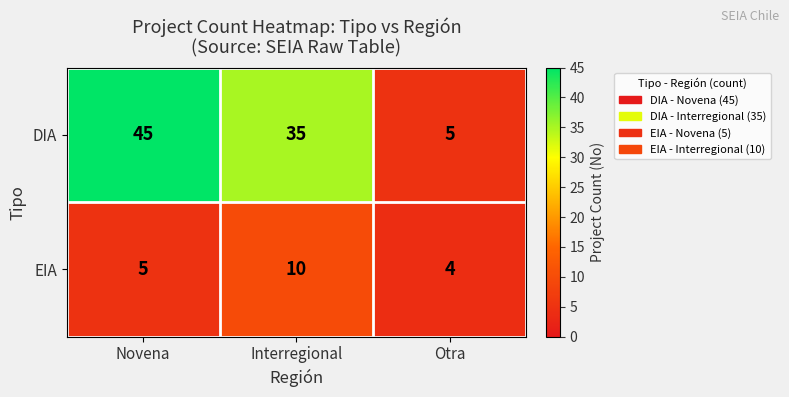

Rank the series by their maximum value, from highest to lowest.

DIA, EIA